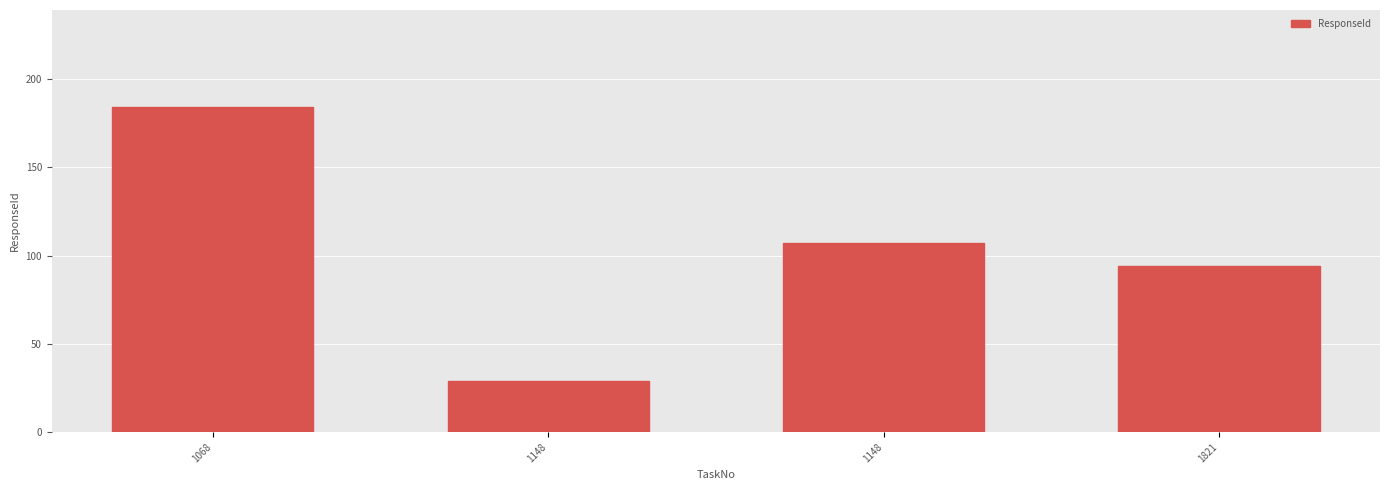

Rank the categories by value from highest to lowest.

1068, 1148, 1821, 1148